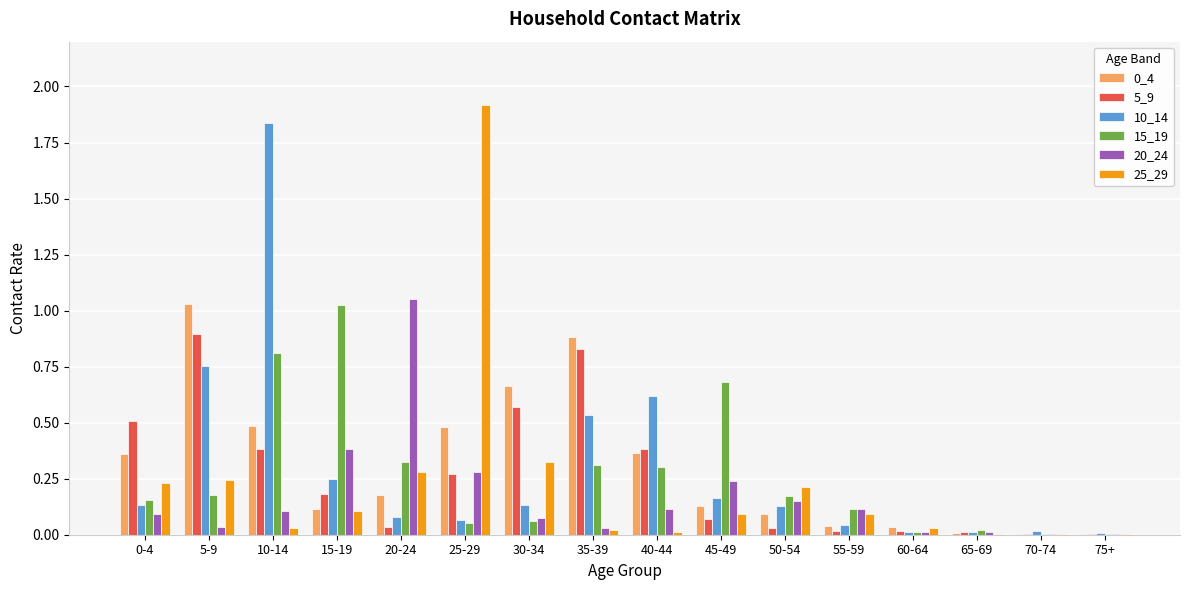

What is the maximum value for 5_9?

0.9